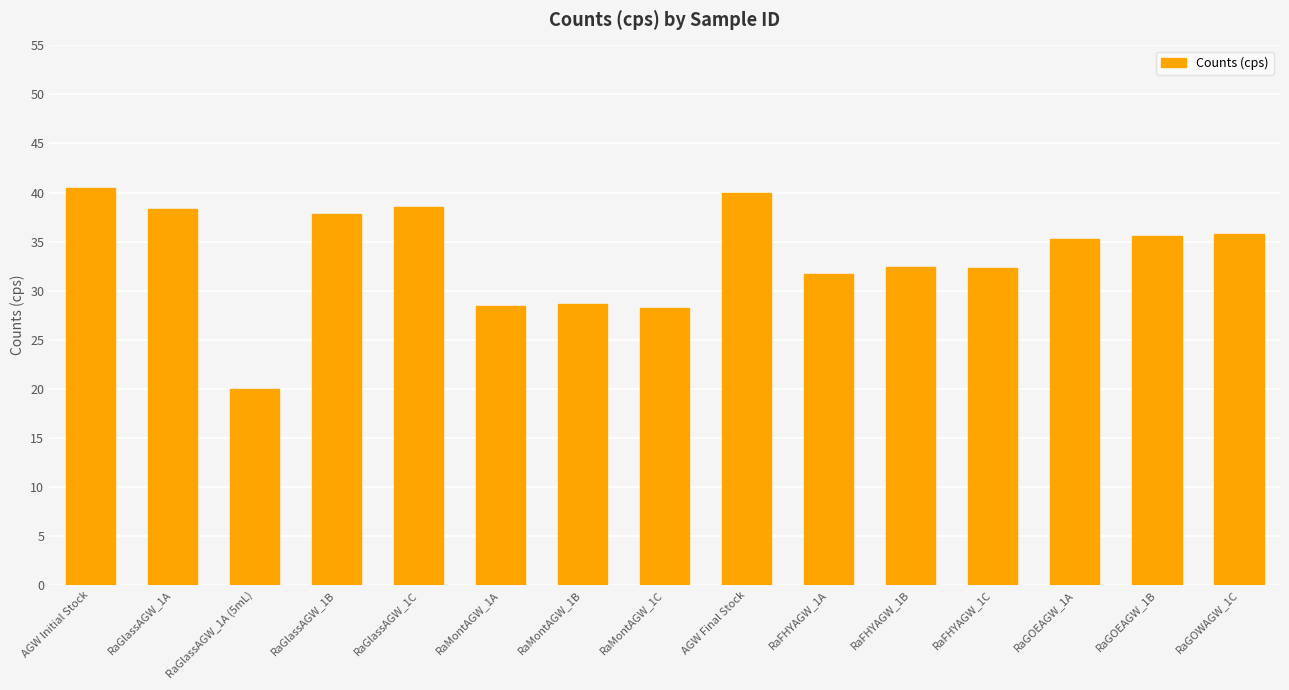

What is the label of the 13th bar from the left?

RaGOEAGW_1A